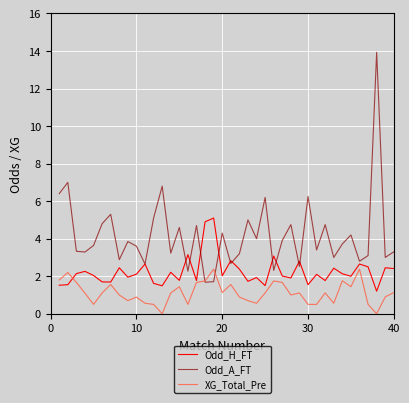

Which series has the widest spread of values?

Odd_A_FT